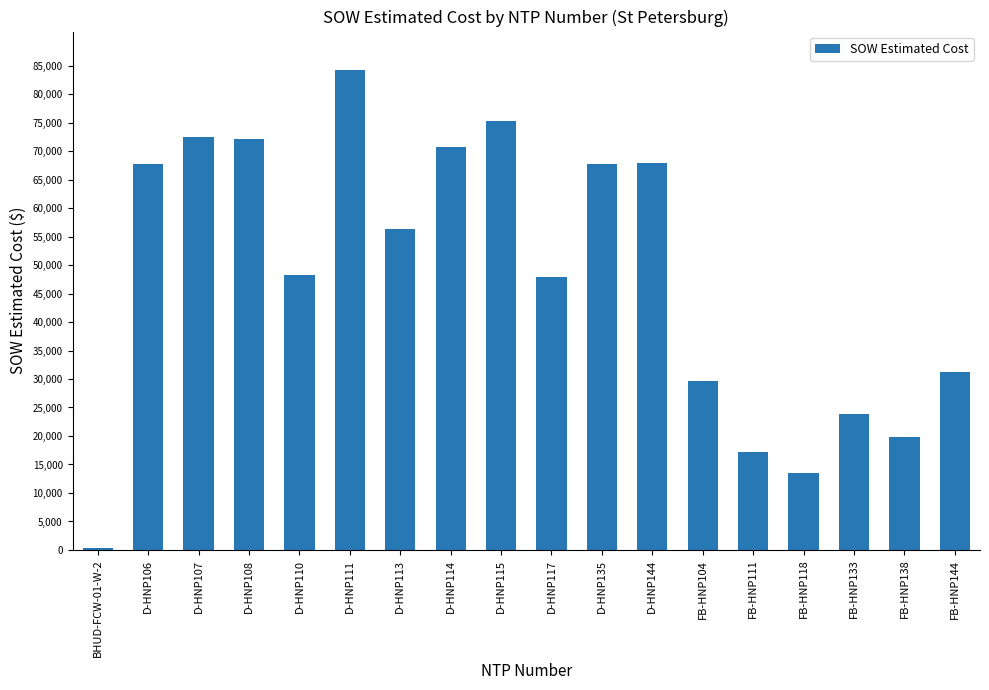

What is the average value?

48093.8